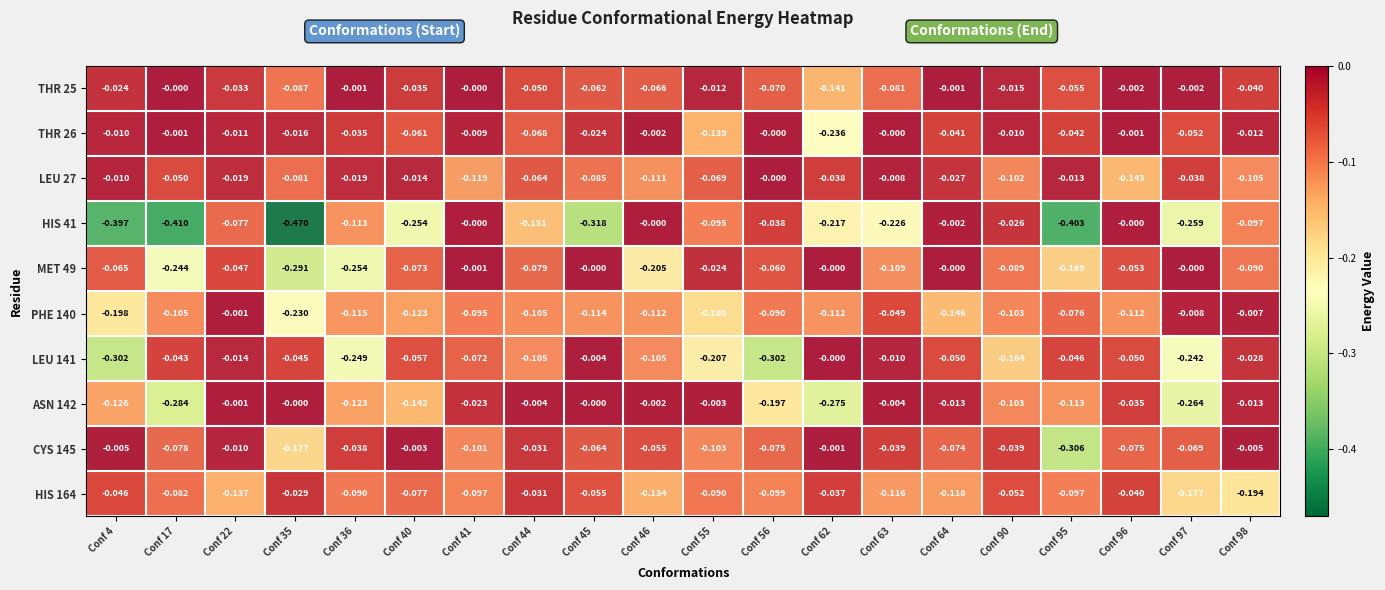

Which has a higher value, Conf 96 or Conf 22?

Conf 96